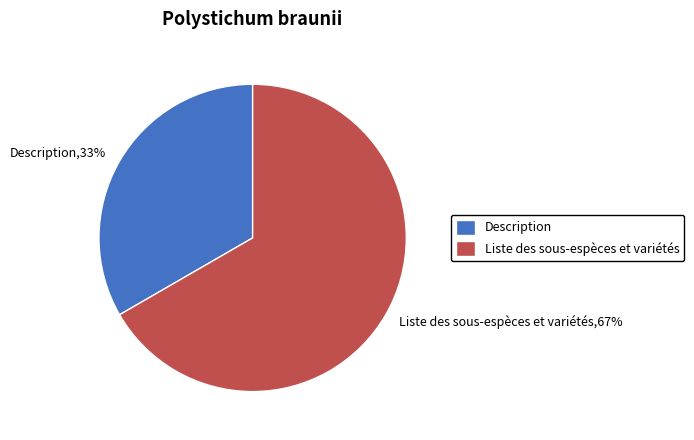

What is the ratio of the value at Description to the value at Liste des sous-espèces et variétés?

0.5